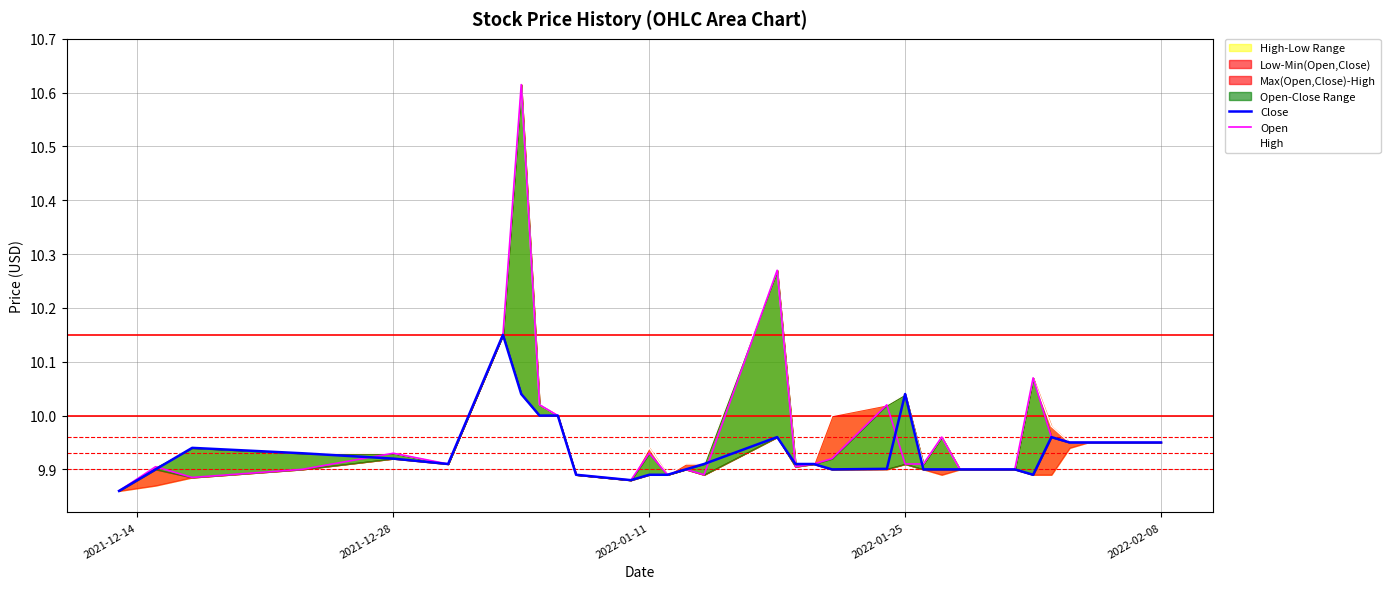

What is the difference between the second highest and second lowest values in the Open series?

0.4